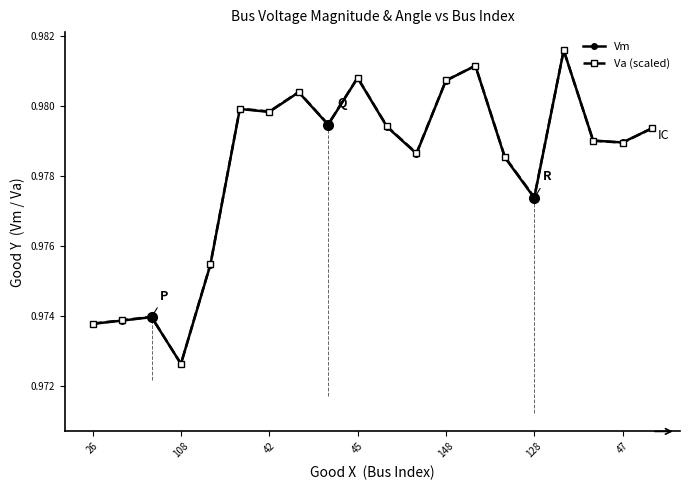

At how many categories does at least one series exceed 0?

20